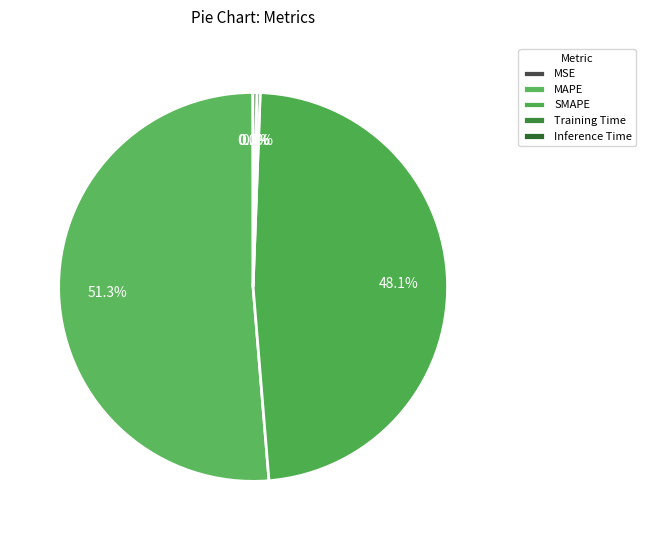

Is the sum of MAPE and SMAPE greater than half?

Yes